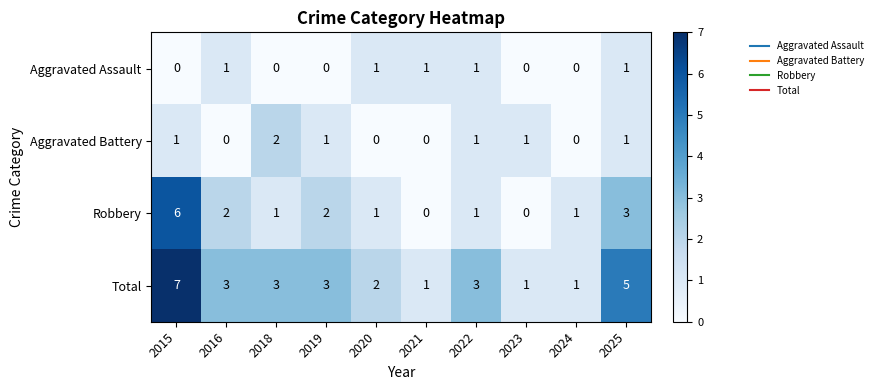

Which series has the largest total across all categories?

Total